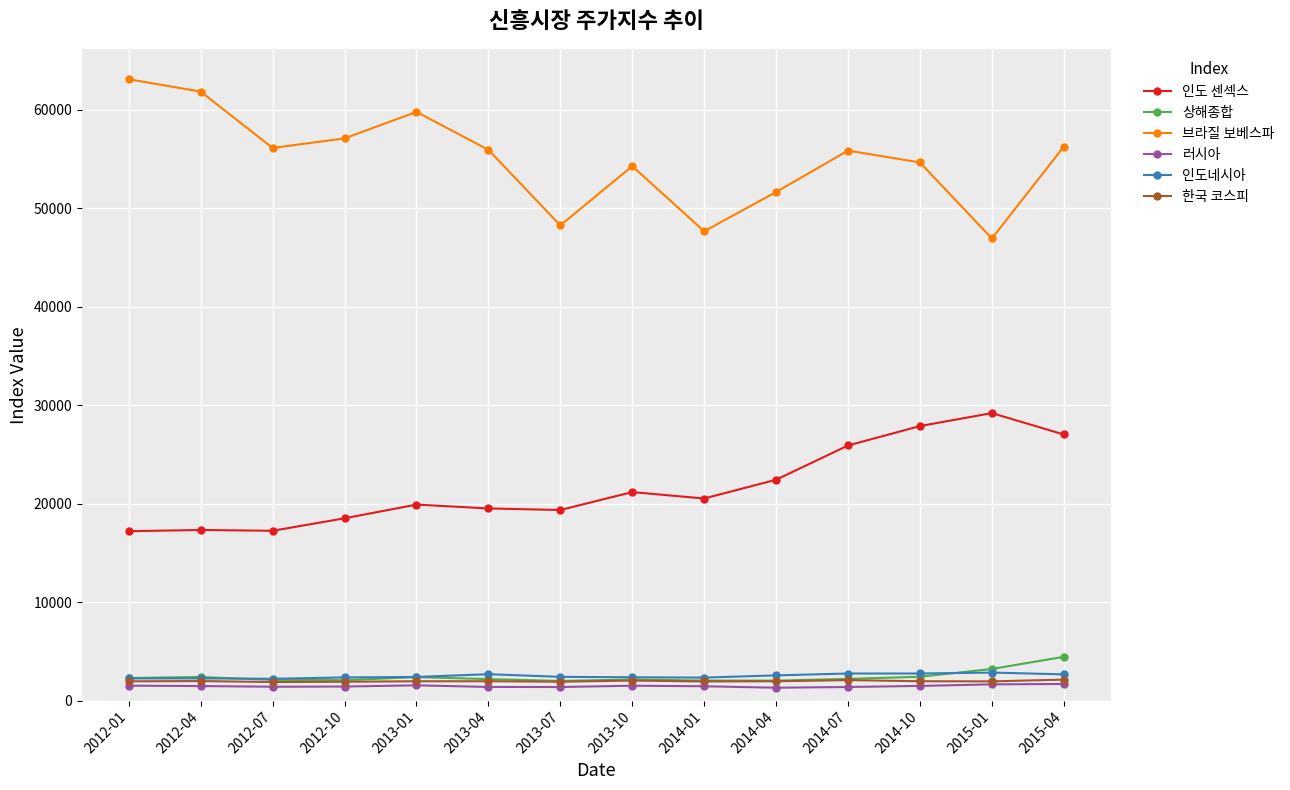

Which series has the largest total across all categories?

브라질 보베스파